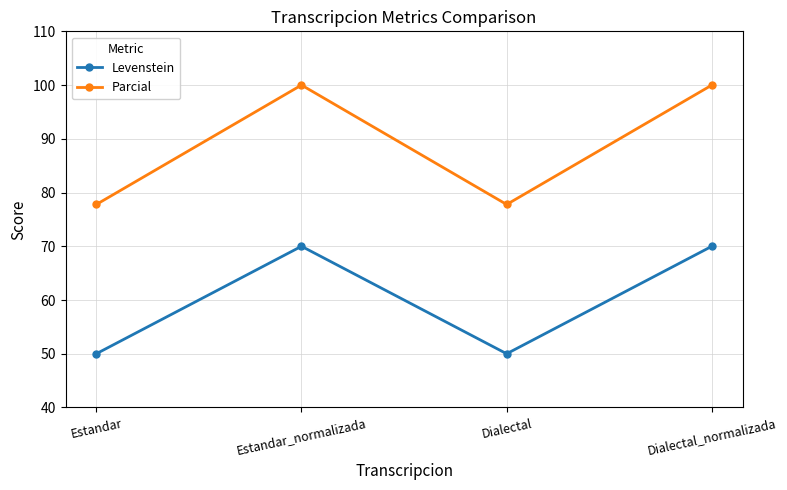

Rank the series by their average value, from lowest to highest.

Levenstein, Parcial